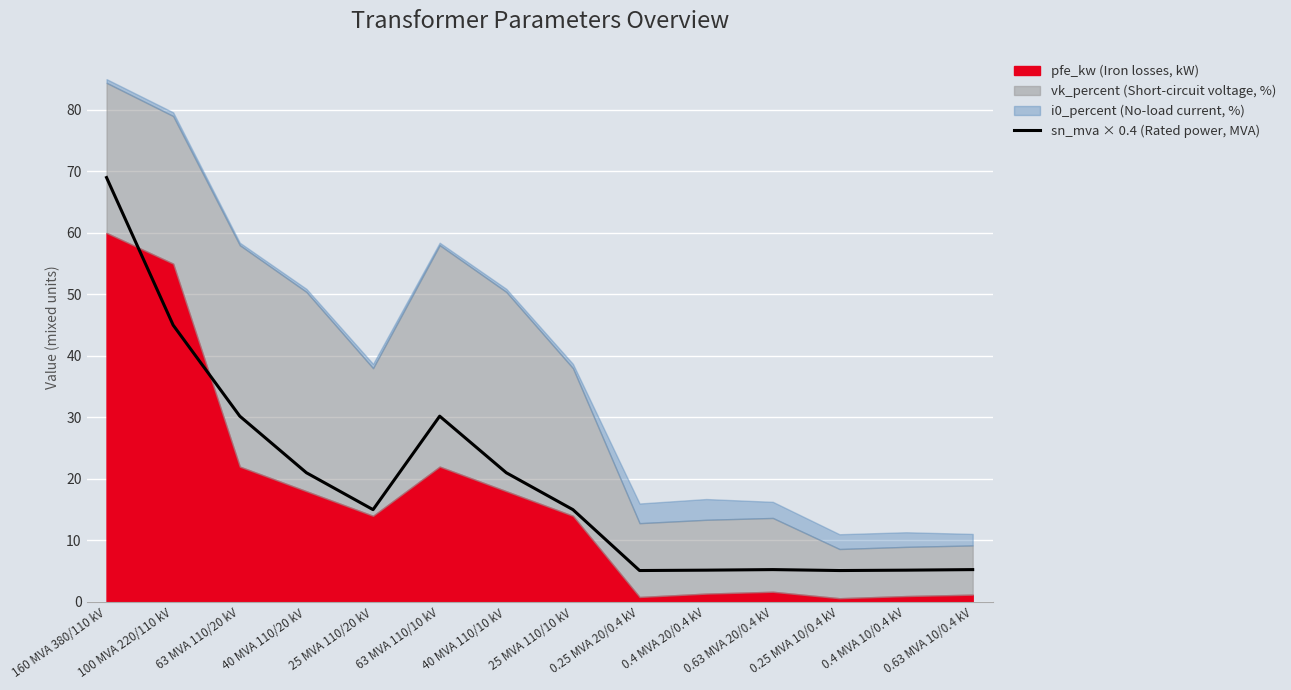

The value of sn_mva × 0.4 (Rated power, MVA) at 63 MVA 110/20 kV is 9.2. True or false?

False